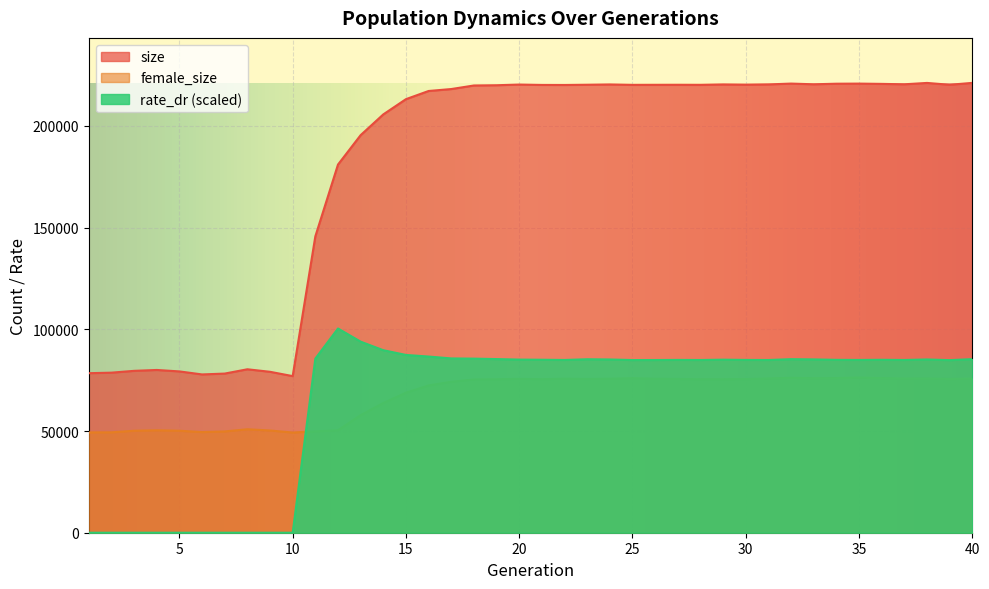

At which label does rate_dr reach its minimum?

1